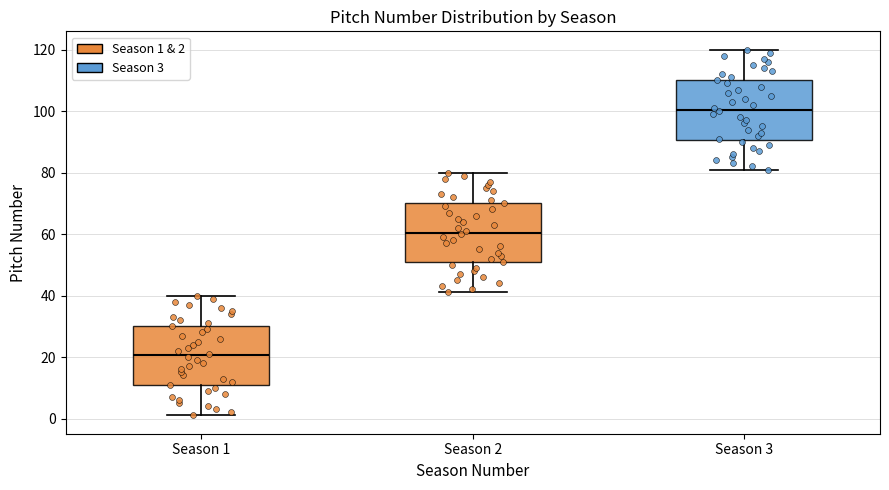

Reading left to right, transcribe this box plot: for each box, give where its median line is, the range the box spans, and where its two whiskers end, as read against the y-axis. The values are not printed on the chart, so give them approximately, as read against the axis.

Season 1: median 20, box 10 to 30, whiskers 2 to 40
Season 2: median 60, box 50 to 70, whiskers 42 to 80
Season 3: median 100, box 90 to 110, whiskers 82 to 120